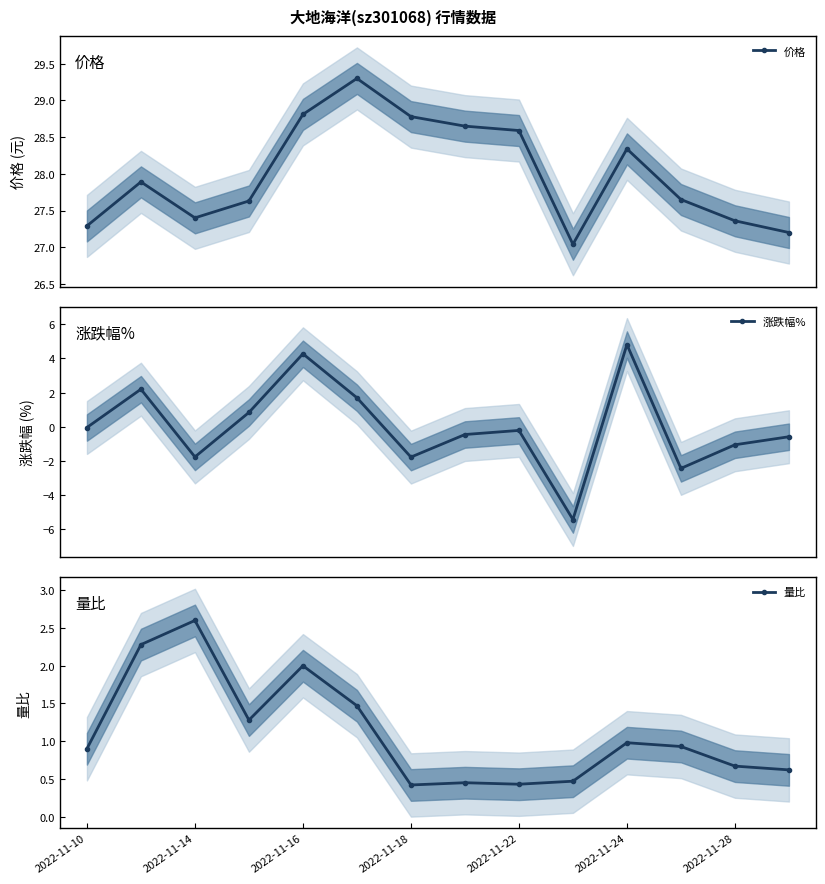

What is the value of the 价格 point at the 5th from the left?

28.8